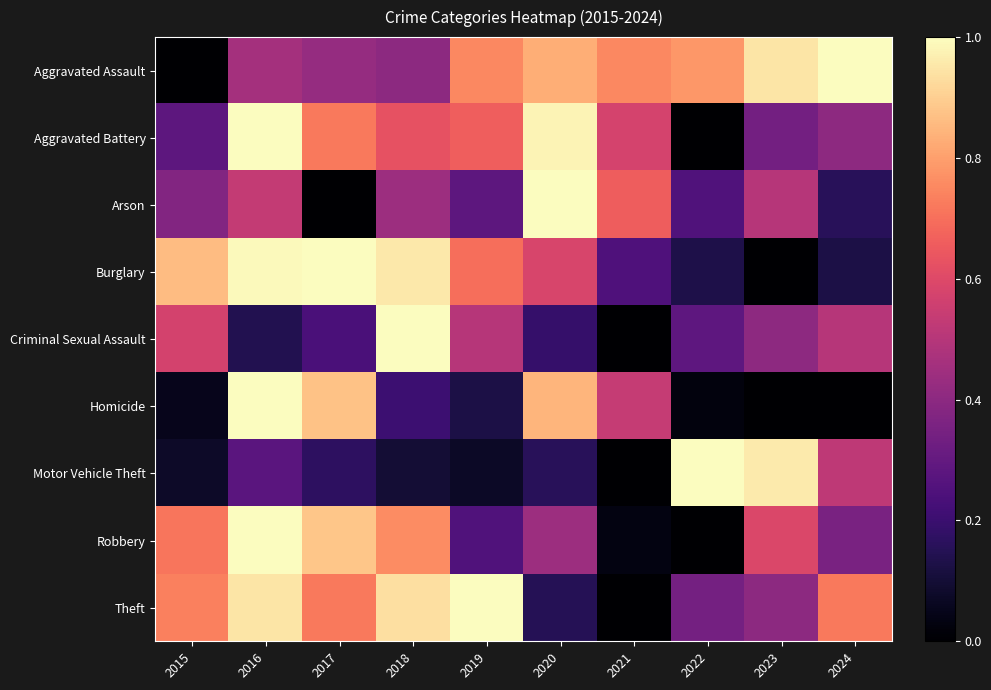

Reading left to right, what are all the values shown in this chart?

Aggravated Assault: 2015=0.0	2016=0.5	2017=0.4	2018=0.4	2019=0.8	2020=0.8	2021=0.8	2022=0.8	2023=0.9	2024=1.0
Aggravated Battery: 2015=0.3	2016=1.0	2017=0.7	2018=0.6	2019=0.7	2020=1.0	2021=0.6	2022=0.0	2023=0.3	2024=0.4
Arson: 2015=0.4	2016=0.5	2017=0.0	2018=0.4	2019=0.3	2020=1.0	2021=0.7	2022=0.2	2023=0.5	2024=0.2
Burglary: 2015=0.9	2016=1.0	2017=1.0	2018=1.0	2019=0.7	2020=0.6	2021=0.2	2022=0.1	2023=0.0	2024=0.1
Criminal Sexual Assault: 2015=0.6	2016=0.1	2017=0.2	2018=1.0	2019=0.5	2020=0.2	2021=0.0	2022=0.3	2023=0.4	2024=0.5
Homicide: 2015=0.1	2016=1.0	2017=0.9	2018=0.2	2019=0.1	2020=0.8	2021=0.5	2022=0.0	2023=0.0	2024=0.0
Motor Vehicle Theft: 2015=0.1	2016=0.3	2017=0.2	2018=0.1	2019=0.1	2020=0.2	2021=0.0	2022=1.0	2023=1.0	2024=0.5
Robbery: 2015=0.7	2016=1.0	2017=0.9	2018=0.8	2019=0.3	2020=0.4	2021=0.0	2022=0.0	2023=0.6	2024=0.4
Theft: 2015=0.7	2016=0.9	2017=0.7	2018=0.9	2019=1.0	2020=0.2	2021=0.0	2022=0.3	2023=0.4	2024=0.7